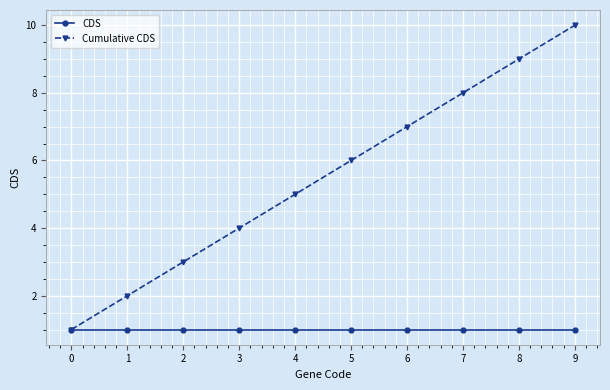

What is the difference between the highest and lowest values at 4?

4